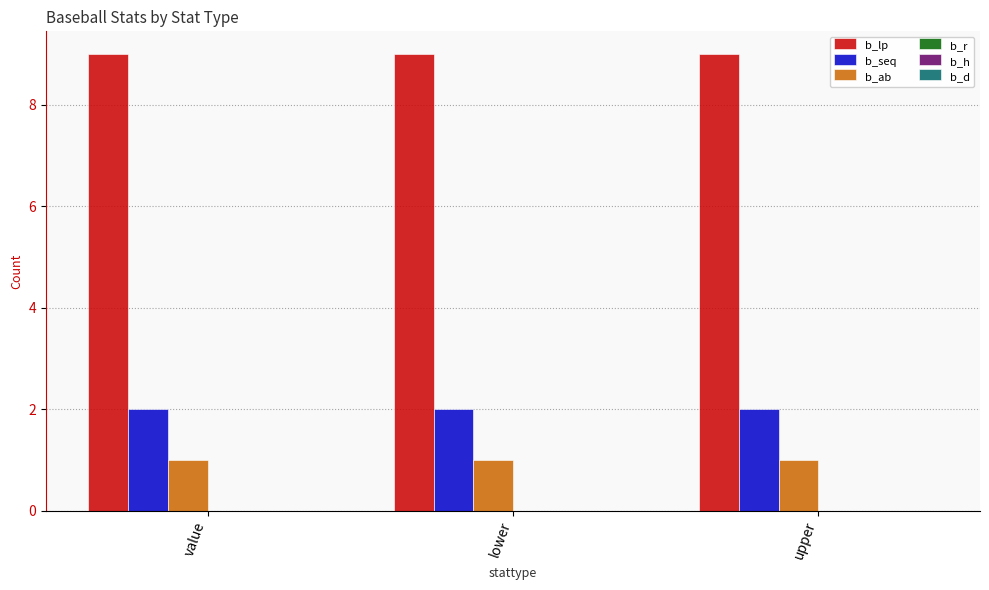

The b_lp series shows 9 at upper. True or false?

True